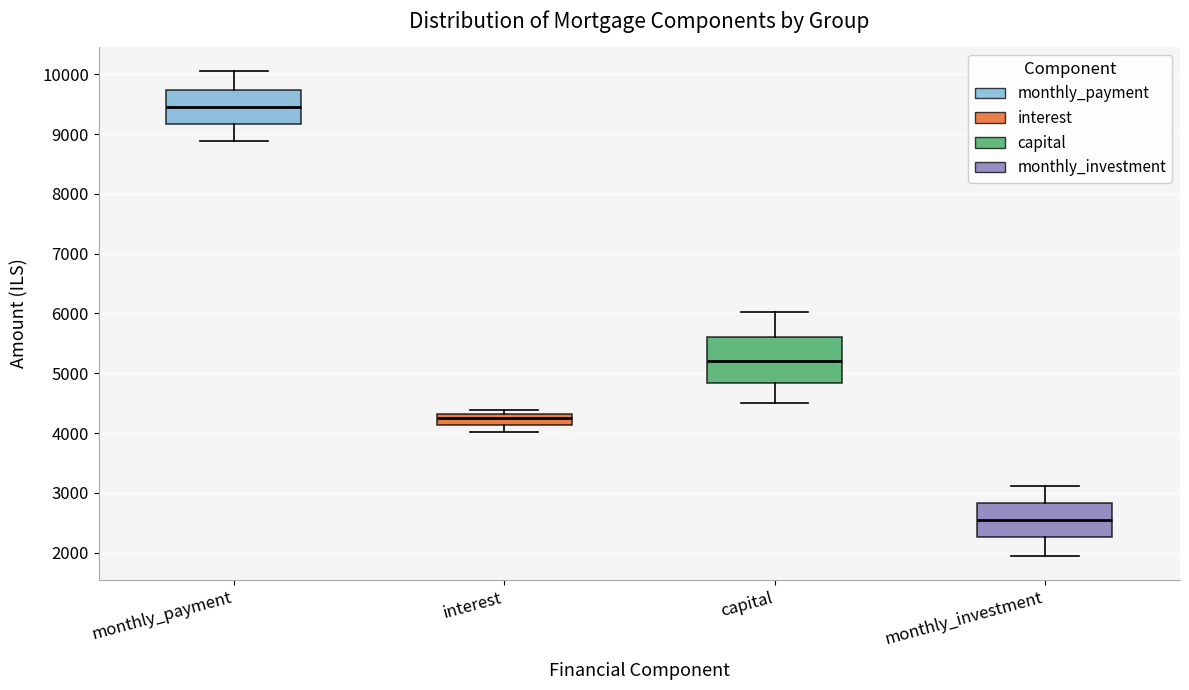

Comparing the boxes themselves (not the whiskers), which one is the tallest?

capital